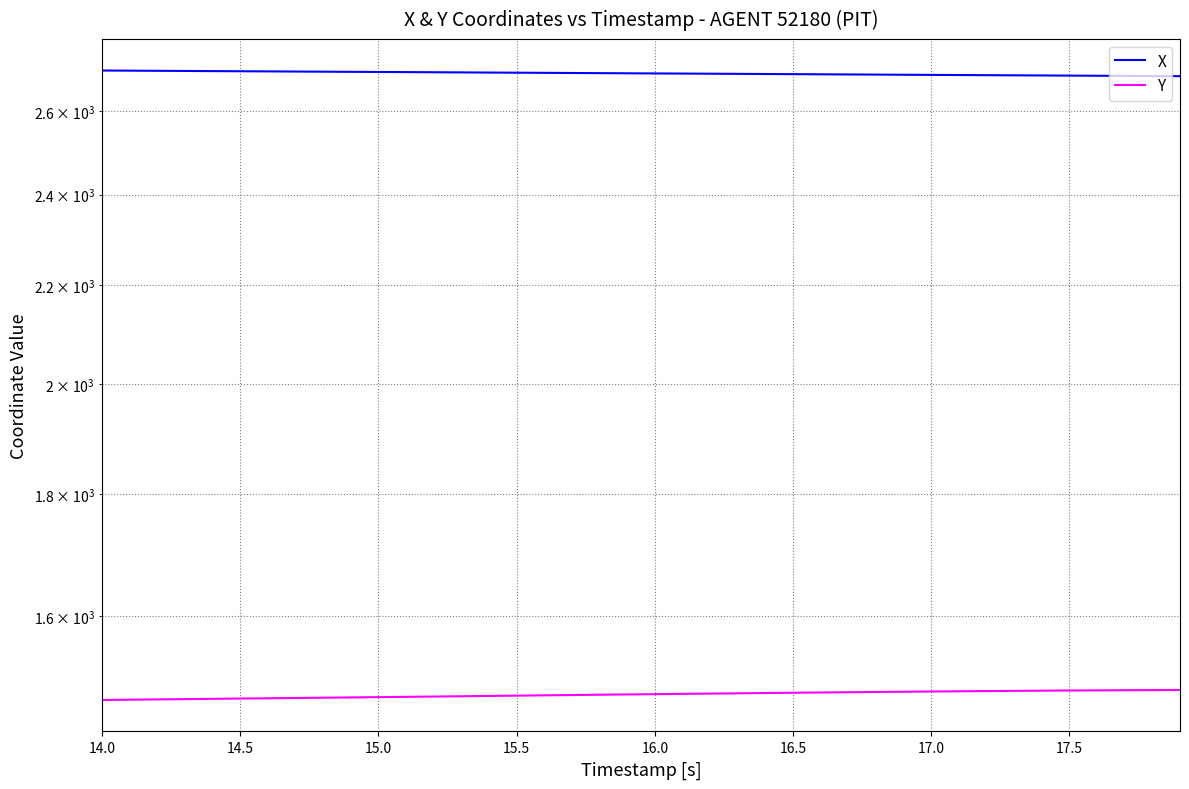

What are all the series names shown in the legend?

X, Y